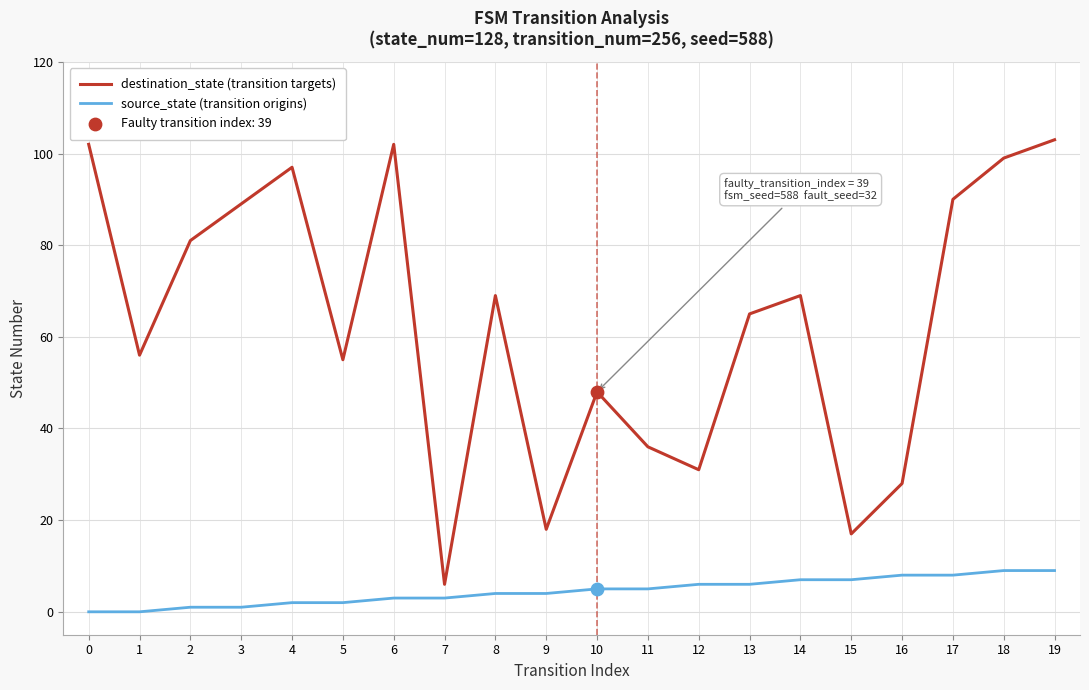

Between 2 and 10, which series saw the biggest shift?

destination_state (transition targets)